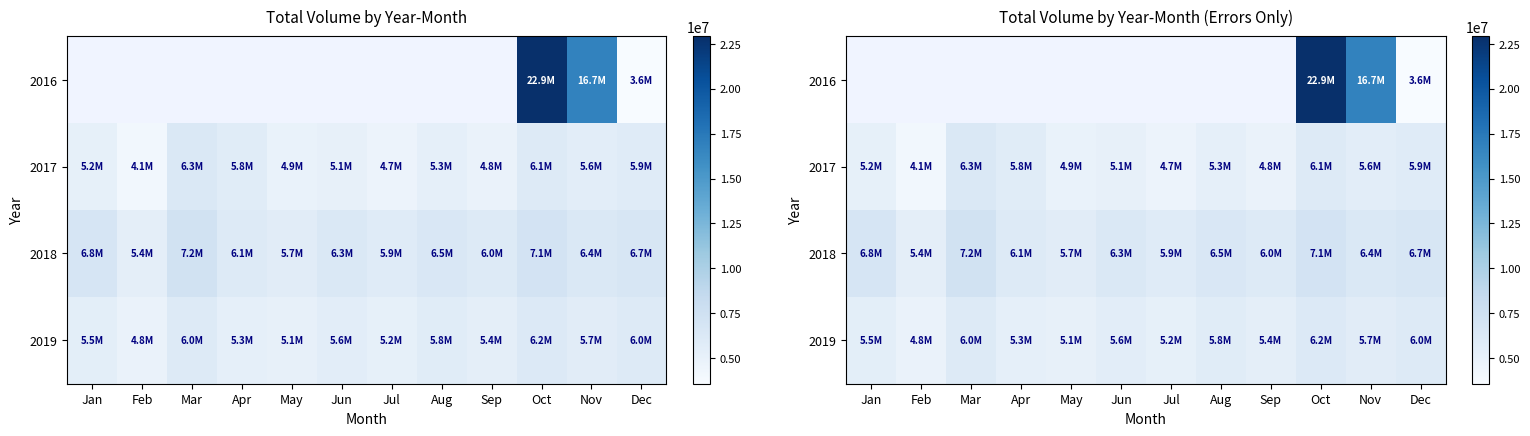

The value of 2018 at Jan is 6800000.0. True or false?

True